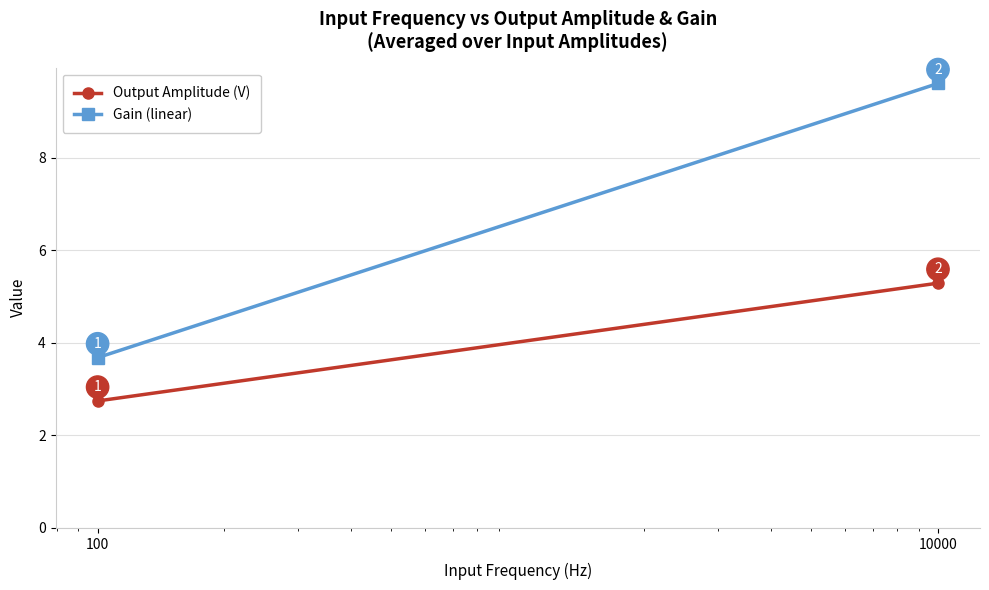

At 100, list the series in order from smallest to largest.

Output Amplitude (V), Gain (linear)